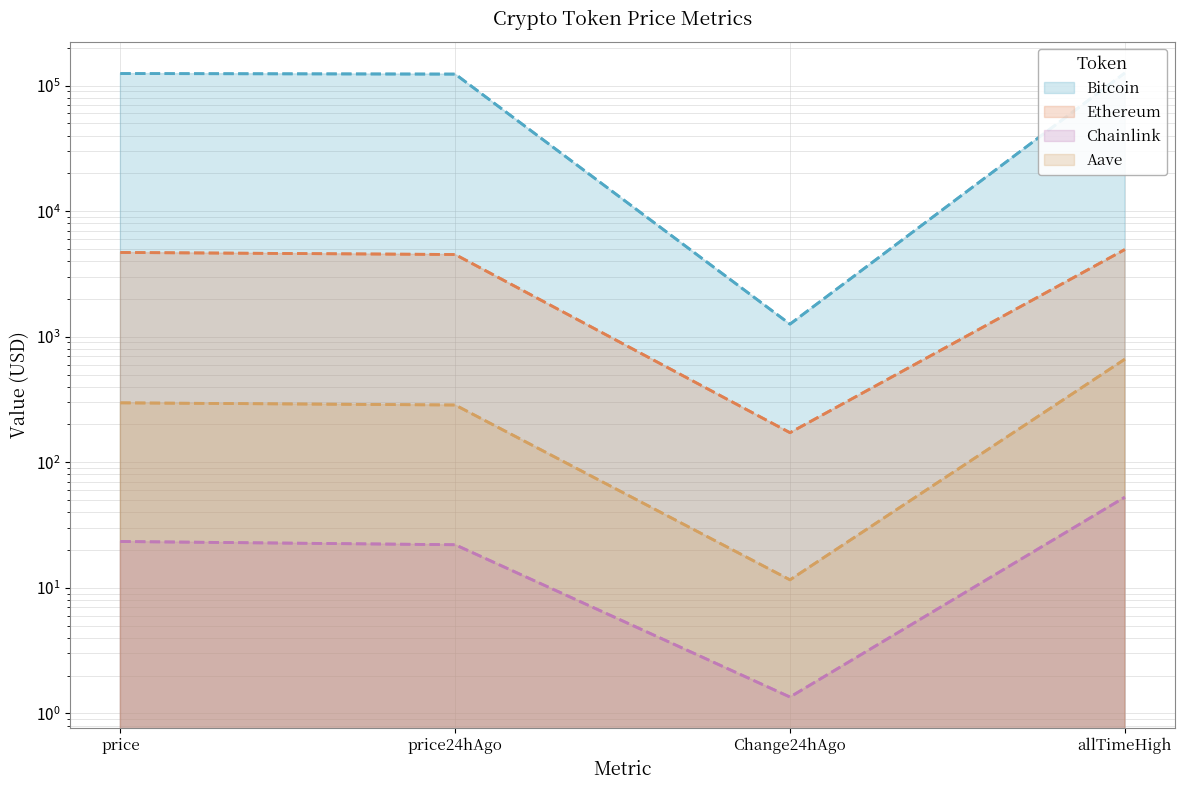

Reading right to left, extract all data points from this chart.

Bitcoin: allTimeHigh=126080.0	Change24hAgo=1260.0	price24hAgo=123513.0	price=124773.0
Ethereum: allTimeHigh=4946.1	Change24hAgo=172.1	price24hAgo=4517.1	price=4689.1
Chainlink: allTimeHigh=52.7	Change24hAgo=1.4	price24hAgo=22.0	price=23.4
Aave: allTimeHigh=661.7	Change24hAgo=11.6	price24hAgo=285.9	price=297.4